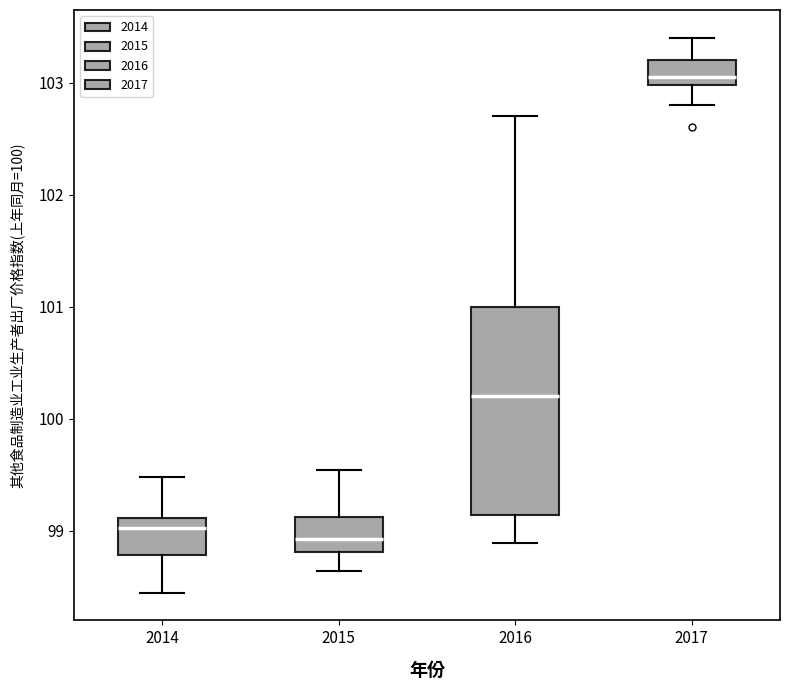

Reading left to right, transcribe this box plot: for each box, give where its median line is, the range the box spans, and where its two whiskers end, as read against the y-axis. The values are not printed on the chart, so give them approximately, as read against the axis.

2014: median 99.0, box 98.8 to 99.1, whiskers 98.4 to 99.5
2015: median 98.9, box 98.8 to 99.1, whiskers 98.6 to 99.5
2016: median 100.2, box 99.1 to 101.0, whiskers 98.9 to 102.7
2017: median 103.1, box 103.0 to 103.2, whiskers 102.8 to 103.4